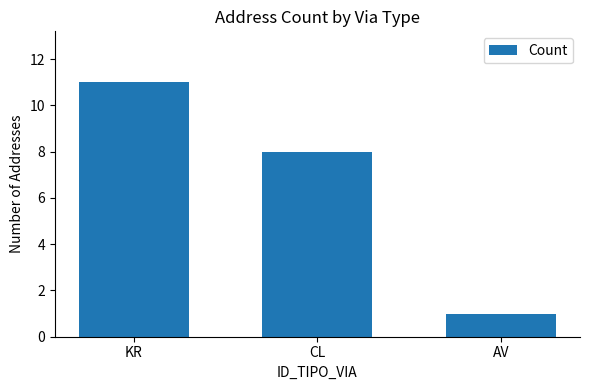

Which has a higher value, CL or AV?

CL